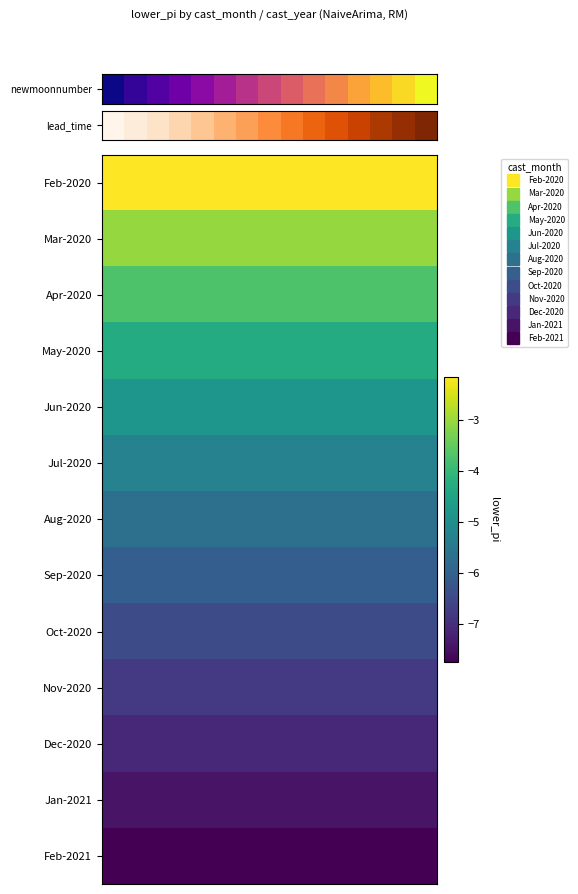

Reading right to left, transcribe all the data shown in this chart.

row_0: 14=-2.1	13=-2.1	12=-2.1	11=-2.1	10=-2.1	9=-2.1	8=-2.1	7=-2.1	6=-2.1	5=-2.1	4=-2.1	3=-2.1	2=-2.1	1=-2.1	0=-2.1
row_1: 14=-3.0	13=-3.0	12=-3.0	11=-3.0	10=-3.0	9=-3.0	8=-3.0	7=-3.0	6=-3.0	5=-3.0	4=-3.0	3=-3.0	2=-3.0	1=-3.0	0=-3.0
row_2: 14=-3.7	13=-3.7	12=-3.7	11=-3.7	10=-3.7	9=-3.7	8=-3.7	7=-3.7	6=-3.7	5=-3.7	4=-3.7	3=-3.7	2=-3.7	1=-3.7	0=-3.7
row_3: 14=-4.3	13=-4.3	12=-4.3	11=-4.3	10=-4.3	9=-4.3	8=-4.3	7=-4.3	6=-4.3	5=-4.3	4=-4.3	3=-4.3	2=-4.3	1=-4.3	0=-4.3
row_4: 14=-4.8	13=-4.8	12=-4.8	11=-4.8	10=-4.8	9=-4.8	8=-4.8	7=-4.8	6=-4.8	5=-4.8	4=-4.8	3=-4.8	2=-4.8	1=-4.8	0=-4.8
row_5: 14=-5.3	13=-5.3	12=-5.3	11=-5.3	10=-5.3	9=-5.3	8=-5.3	7=-5.3	6=-5.3	5=-5.3	4=-5.3	3=-5.3	2=-5.3	1=-5.3	0=-5.3
row_6: 14=-5.7	13=-5.7	12=-5.7	11=-5.7	10=-5.7	9=-5.7	8=-5.7	7=-5.7	6=-5.7	5=-5.7	4=-5.7	3=-5.7	2=-5.7	1=-5.7	0=-5.7
row_7: 14=-6.1	13=-6.1	12=-6.1	11=-6.1	10=-6.1	9=-6.1	8=-6.1	7=-6.1	6=-6.1	5=-6.1	4=-6.1	3=-6.1	2=-6.1	1=-6.1	0=-6.1
row_8: 14=-6.4	13=-6.4	12=-6.4	11=-6.4	10=-6.4	9=-6.4	8=-6.4	7=-6.4	6=-6.4	5=-6.4	4=-6.4	3=-6.4	2=-6.4	1=-6.4	0=-6.4
row_9: 14=-6.8	13=-6.8	12=-6.8	11=-6.8	10=-6.8	9=-6.8	8=-6.8	7=-6.8	6=-6.8	5=-6.8	4=-6.8	3=-6.8	2=-6.8	1=-6.8	0=-6.8
row_10: 14=-7.1	13=-7.1	12=-7.1	11=-7.1	10=-7.1	9=-7.1	8=-7.1	7=-7.1	6=-7.1	5=-7.1	4=-7.1	3=-7.1	2=-7.1	1=-7.1	0=-7.1
row_11: 14=-7.4	13=-7.4	12=-7.4	11=-7.4	10=-7.4	9=-7.4	8=-7.4	7=-7.4	6=-7.4	5=-7.4	4=-7.4	3=-7.4	2=-7.4	1=-7.4	0=-7.4
row_12: 14=-7.7	13=-7.7	12=-7.7	11=-7.7	10=-7.7	9=-7.7	8=-7.7	7=-7.7	6=-7.7	5=-7.7	4=-7.7	3=-7.7	2=-7.7	1=-7.7	0=-7.7